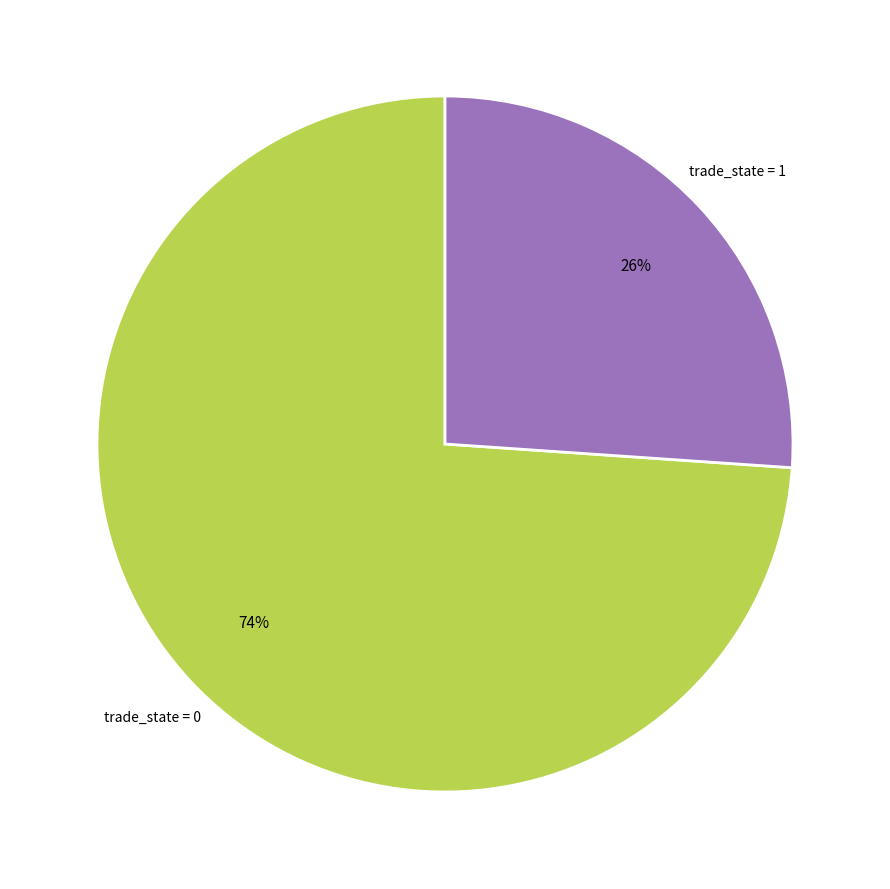

Is there any slice that represents more than half of the pie?

Yes